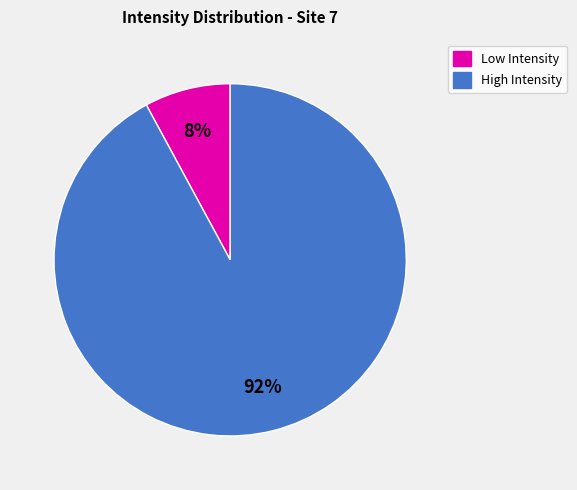

How many segments does this pie chart have?

2